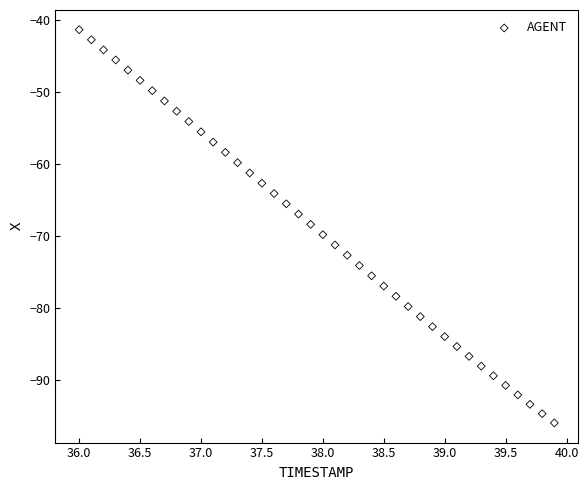

What is the range of X values (max minus min)?

3.9